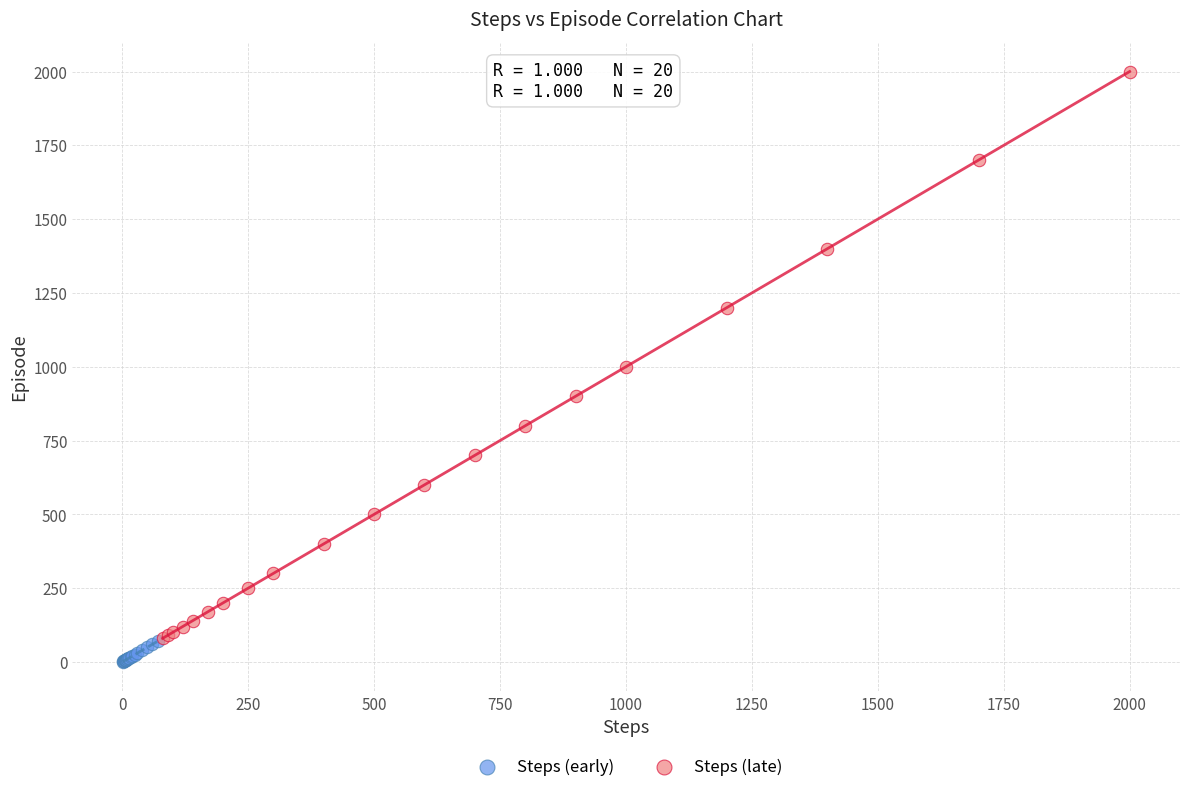

Which series reaches the maximum Y coordinate?

Steps (late)